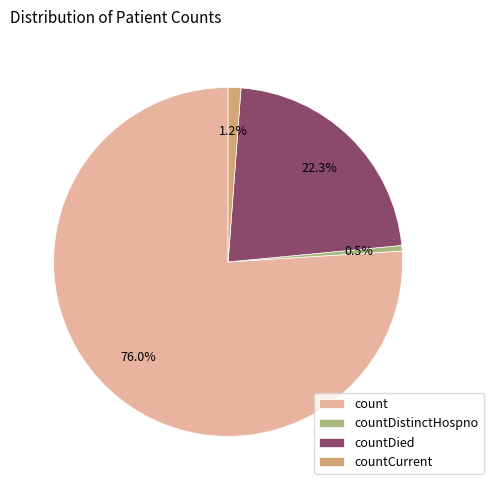

Rank the categories by value from highest to lowest.

count, countDied, countCurrent, countDistinctHospno